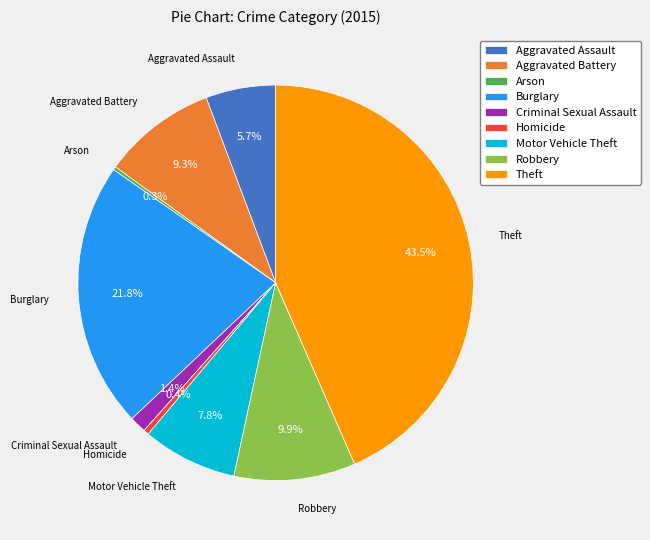

True or false: Homicide accounts for 0% of the total.

True